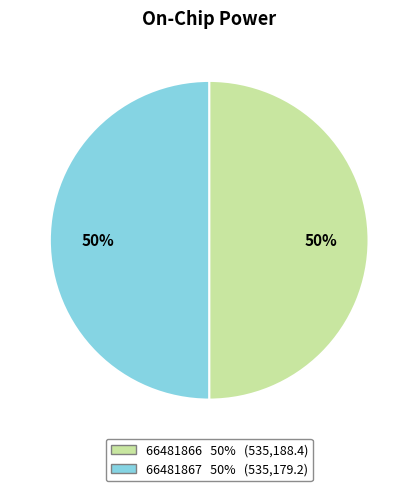

The 66481866 slice represents 62% of the pie. True or false?

False